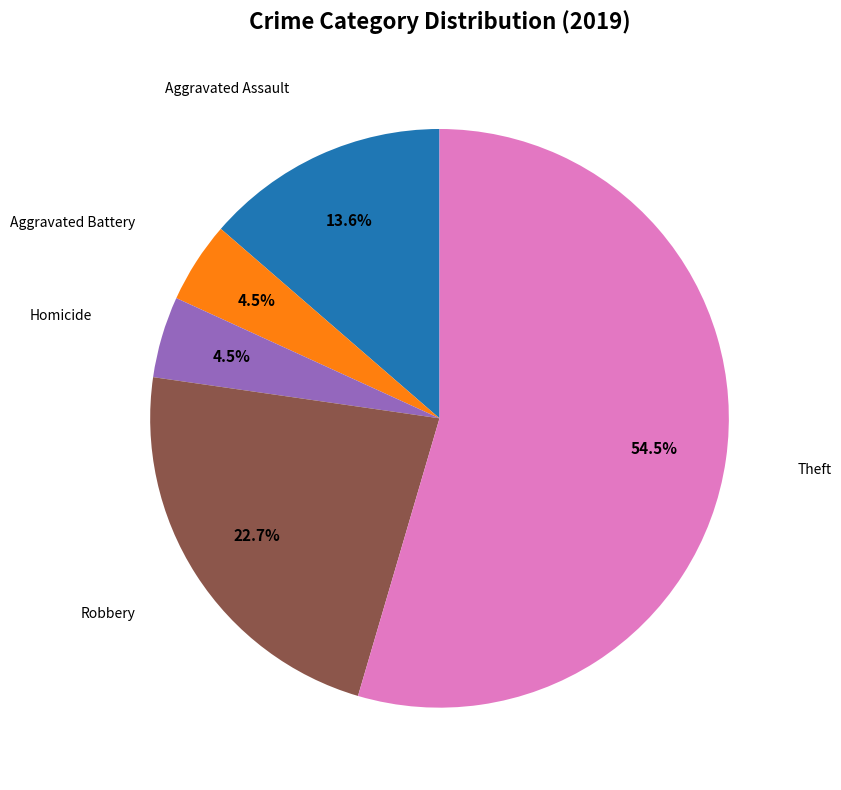

Does any single category account for the majority?

Yes